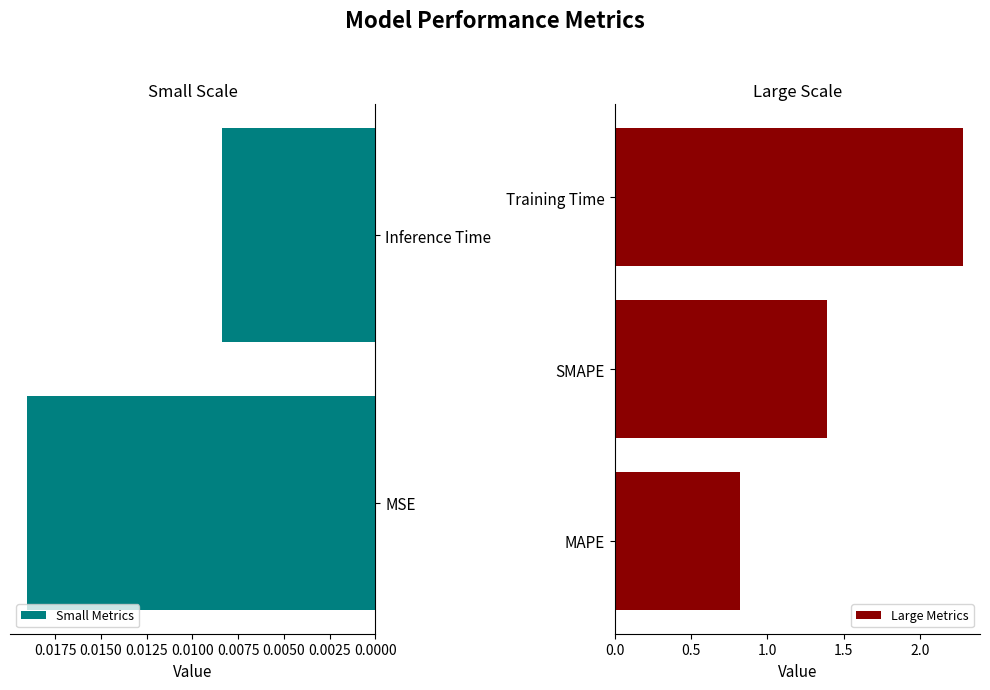

Where is the data nearest to the value 1?

MAPE